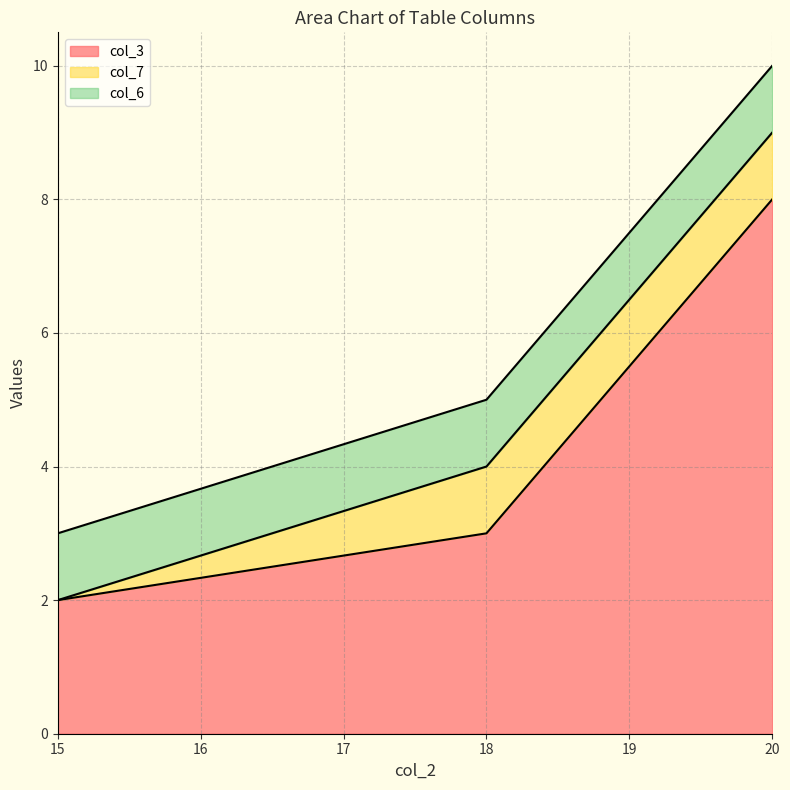

Read the col_3 value at 18.

3